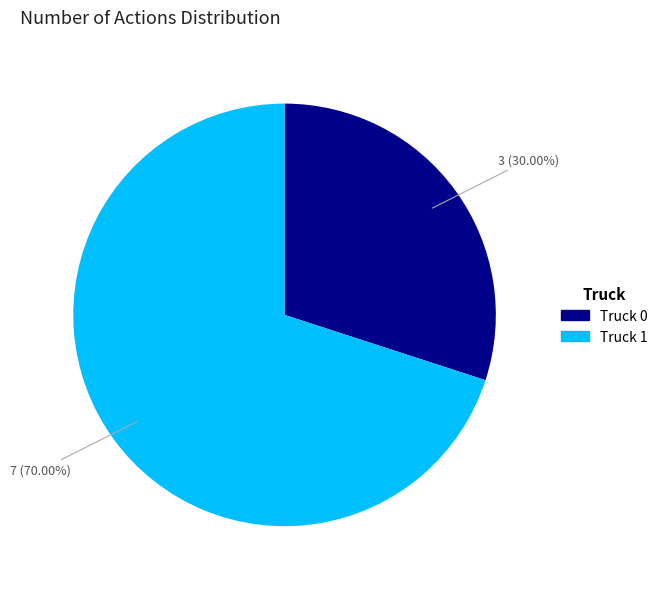

The Truck 1 slice represents 70% of the pie. True or false?

True